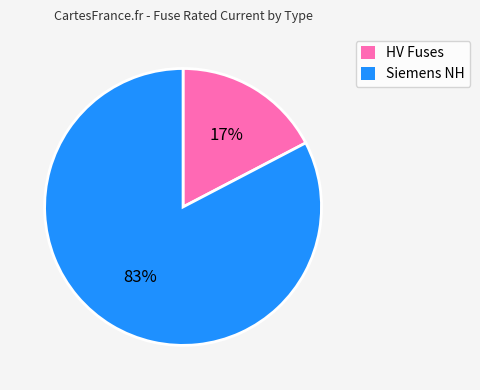

To the nearest percent, what is the average slice percentage?

50%